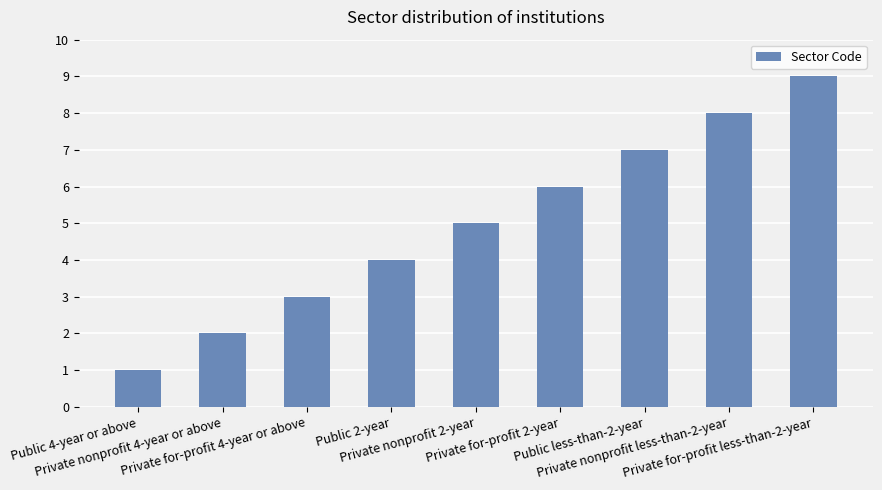

What is the average value?

5